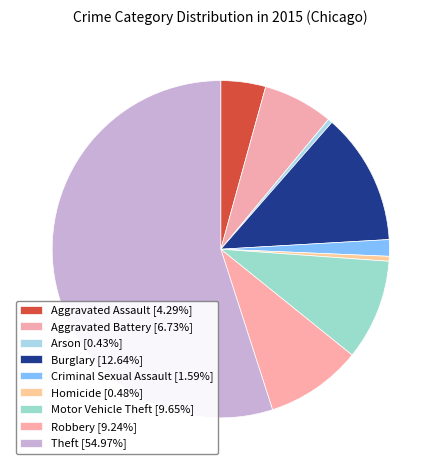

What percentage is NOT represented by Criminal Sexual Assault?

98.4%